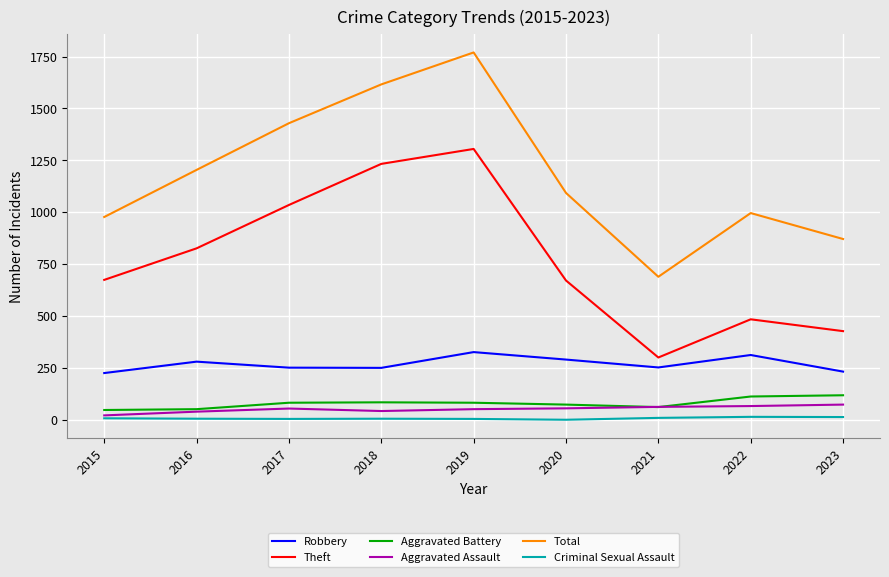

What is the difference between the maximum and second lowest values in the Theft series?

878